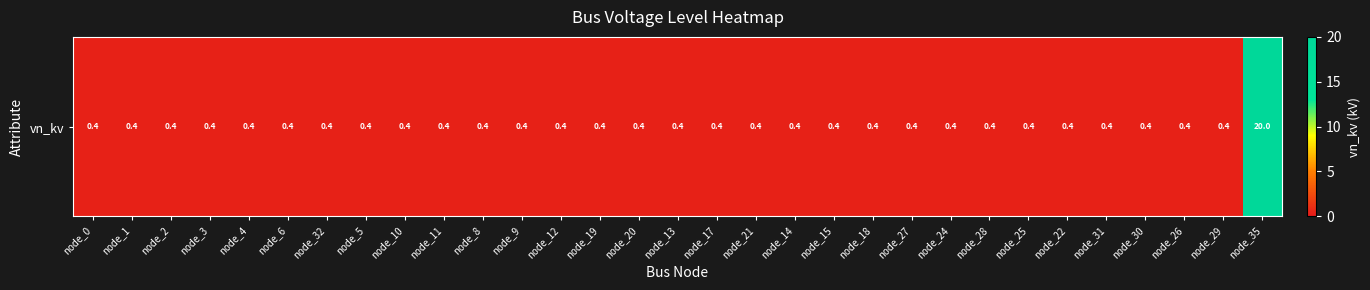

Rank the categories by value from highest to lowest.

node_35, node_0, node_1, node_2, node_3, node_4, node_6, node_32, node_5, node_10, node_11, node_8, node_9, node_12, node_19, node_20, node_13, node_17, node_21, node_14, node_15, node_18, node_27, node_24, node_28, node_25, node_22, node_31, node_30, node_26, node_29